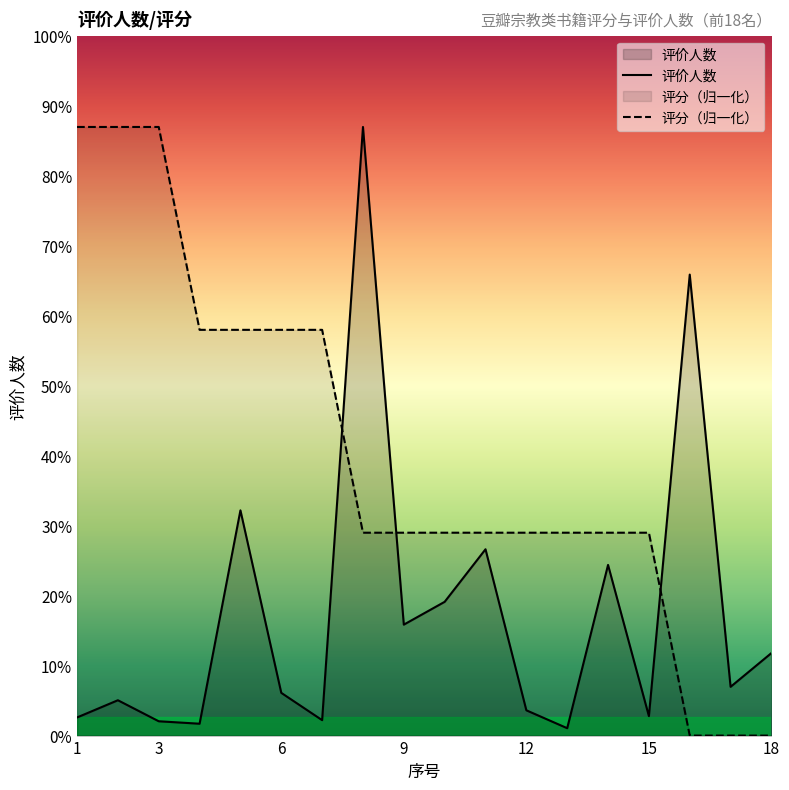

What is the sum of the 评分 values at 8 and 11?

1814